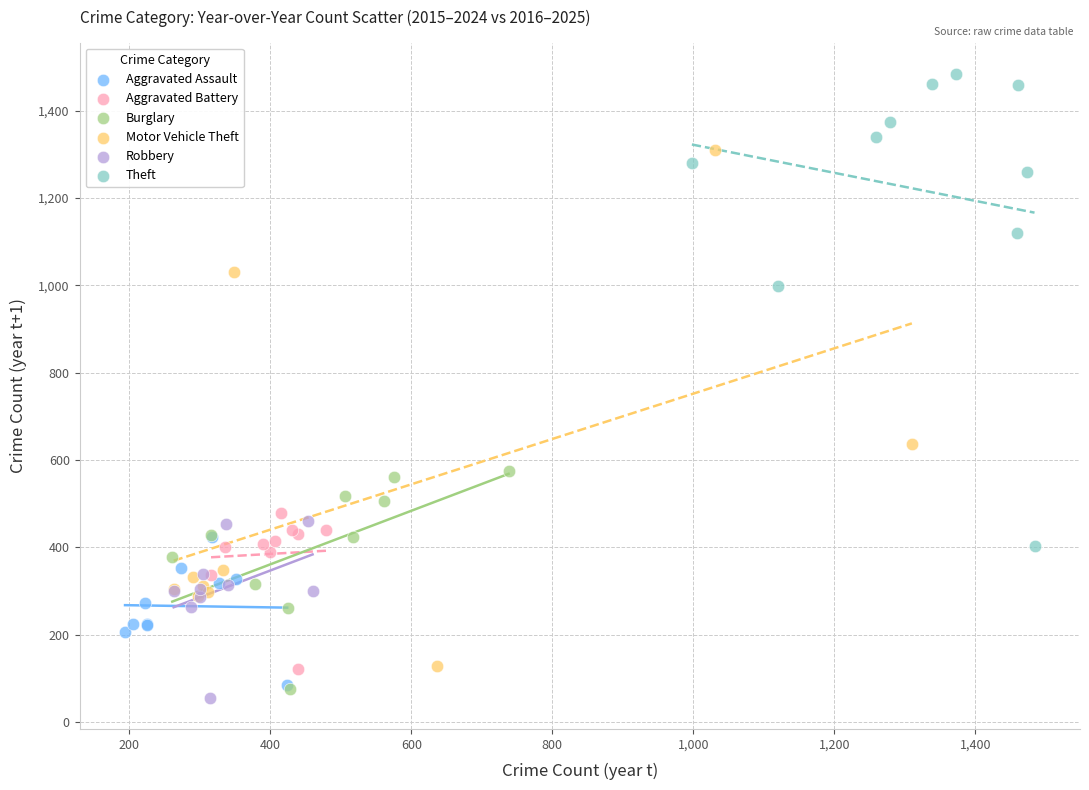

Which series has the largest Y range (max minus min)?

Motor Vehicle Theft